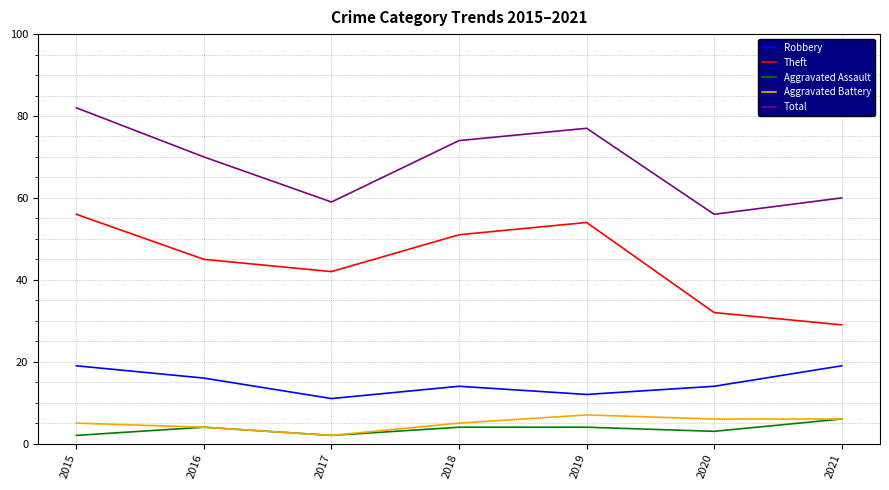

At which category is the sum across all series the highest?

2015